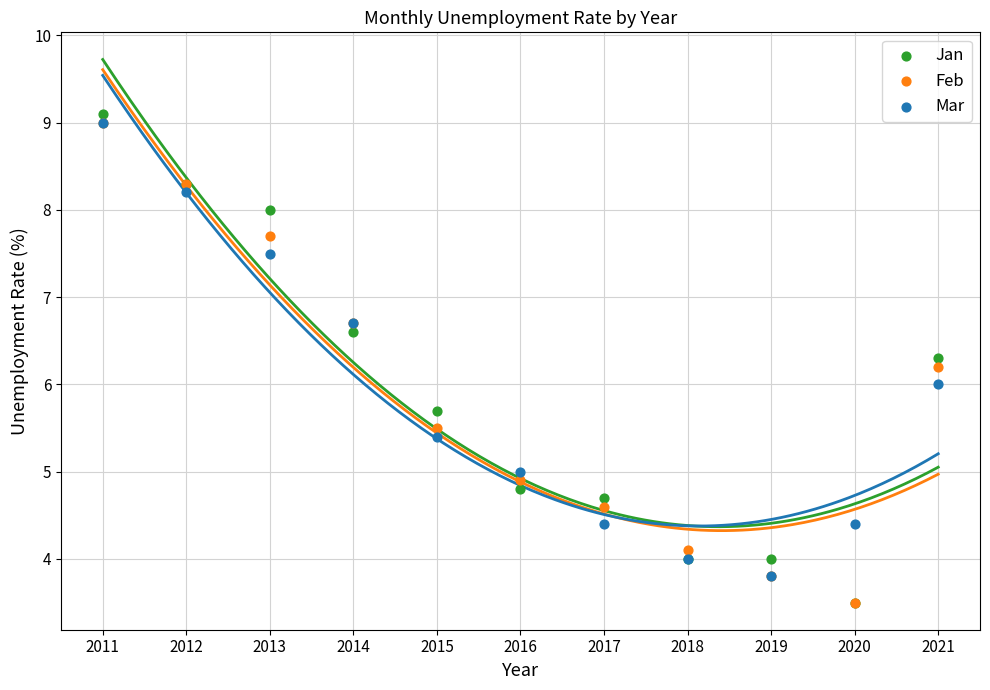

Which series has the widest spread of Y values?

Jan